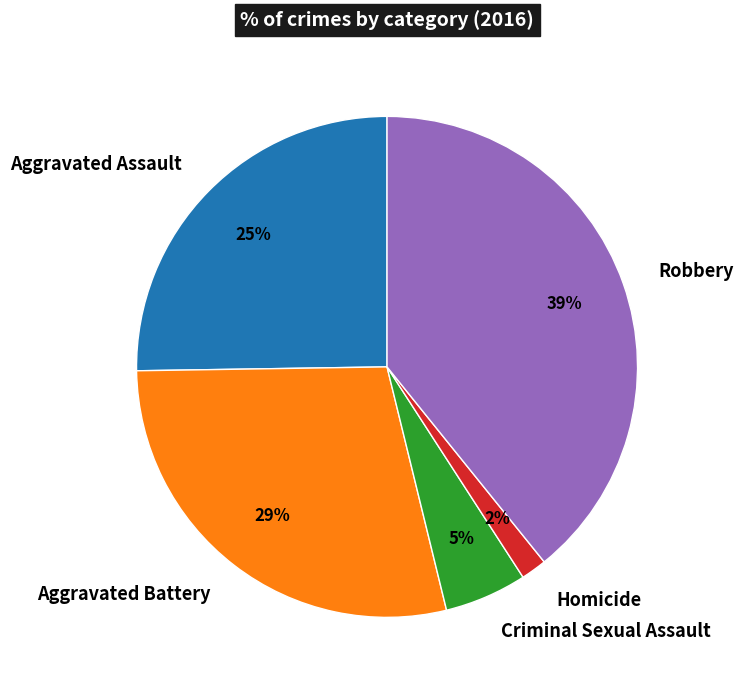

To the nearest percent, what portion does Aggravated Battery represent?

29%